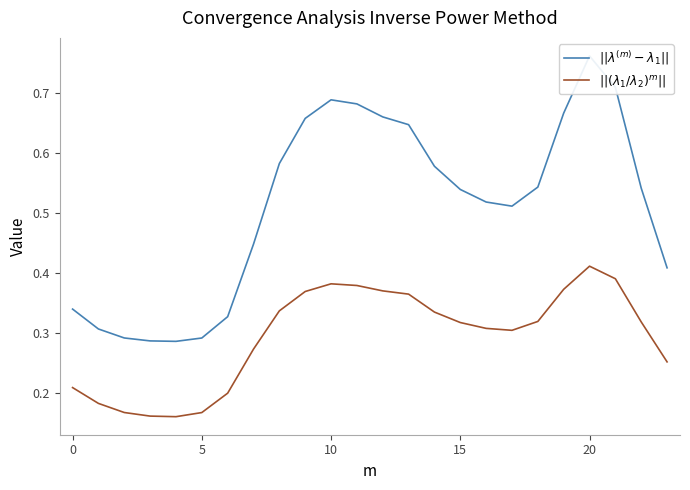

What is the minimum value for $||\lambda^{(m)} - \lambda_1||$?

0.3